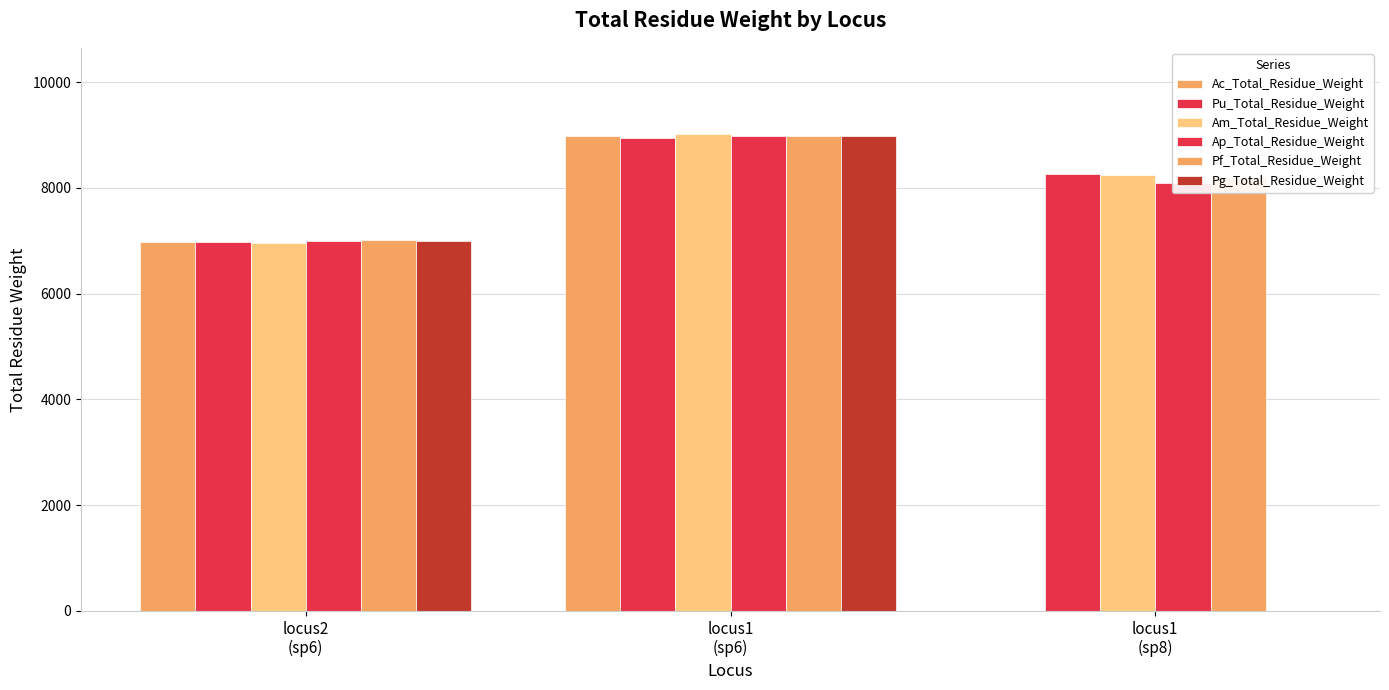

How many groups of bars are there?

3